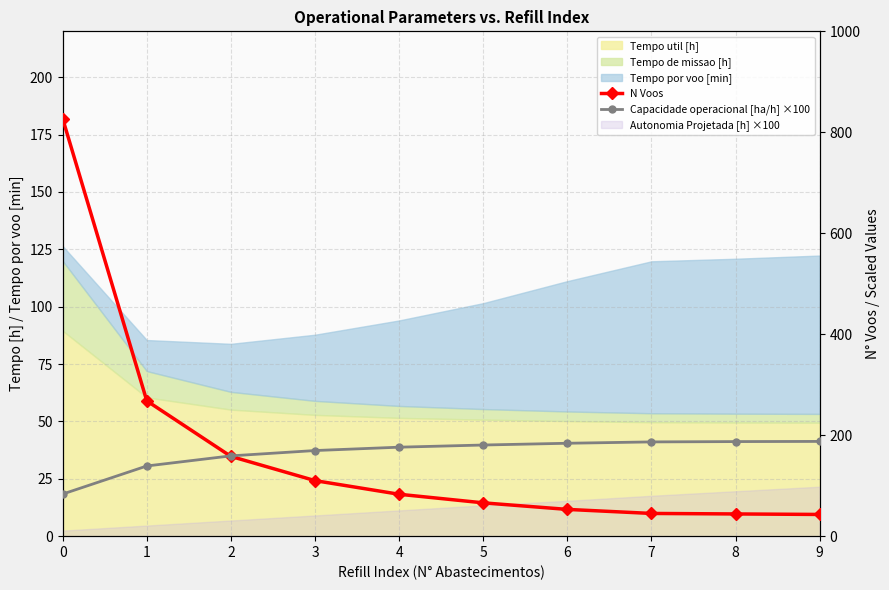

True or false: Capacidade operacional [ha/h] ×100 has more than 0 interior local peaks.

False